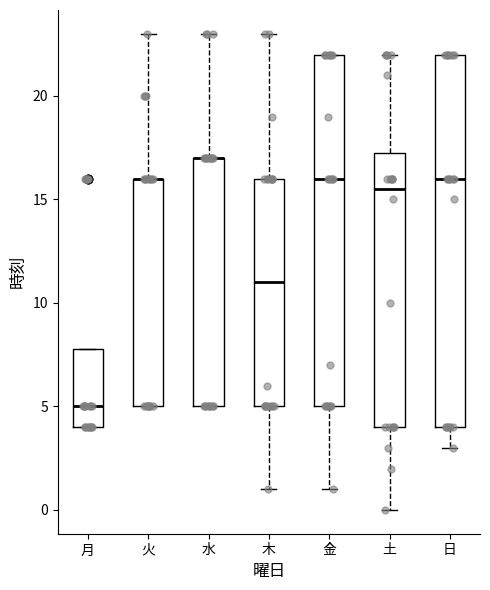

Reading left to right, read every box against the y-axis: the position of its median line, the range the box covers, and the ends of its whiskers. The values are not printed on the chart, so give them approximately, as read against the axis.

月: median 5.0, box 4.0 to 8.0, whiskers 4.0 to 8.0
火: median 16.0 (drawn on the box's upper edge), box 5.0 to 16.0, whiskers 5.0 to 23.0
水: median 17.0 (drawn on the box's upper edge), box 5.0 to 17.0, whiskers 5.0 to 23.0
木: median 11.0, box 5.0 to 16.0, whiskers 1.0 to 23.0
金: median 16.0, box 5.0 to 22.0, whiskers 1.0 to 22.0
土: median 15.5, box 4.0 to 17.5, whiskers 0.0 to 22.0
日: median 16.0, box 4.0 to 22.0, whiskers 3.0 to 22.0